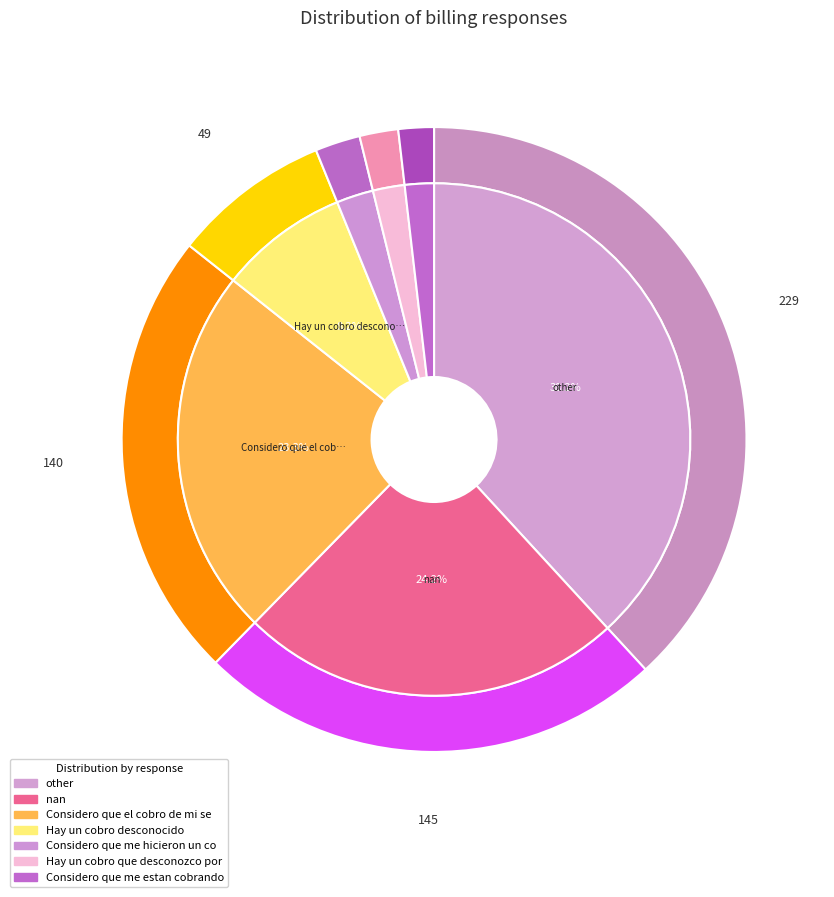

To the nearest percent, what is the difference between the Hay un cobro que desconozco por and other slice percentages?

36%